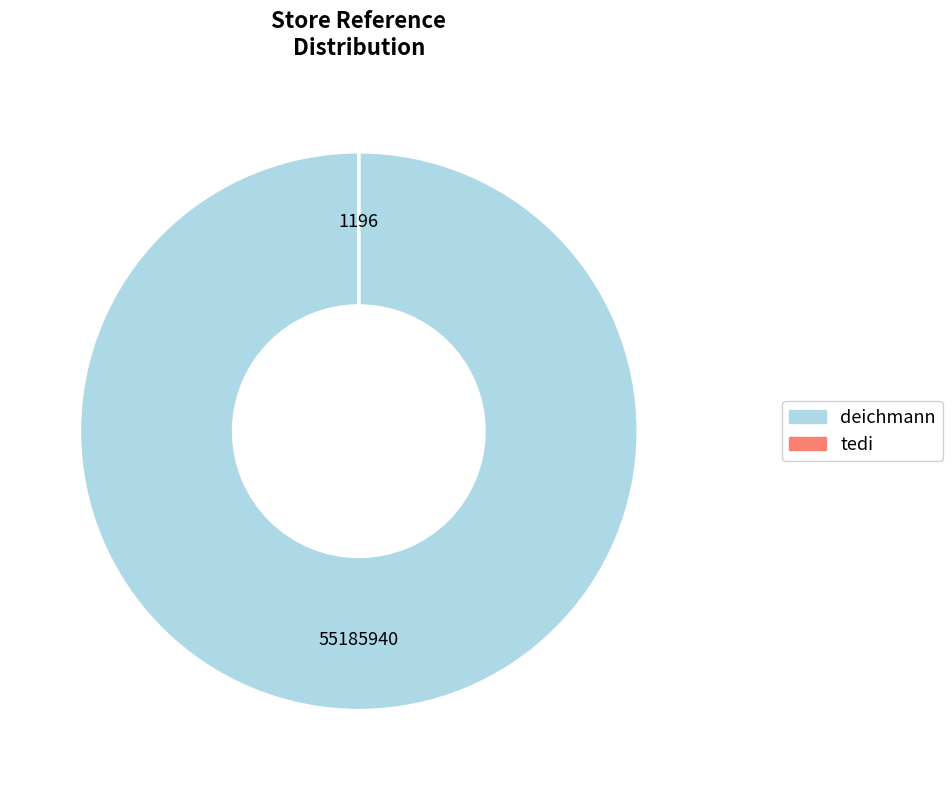

The deichmann slice represents 87% of the pie. True or false?

False